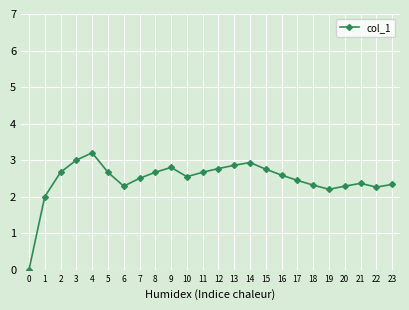

What is the maximum value shown in the chart?

3.2